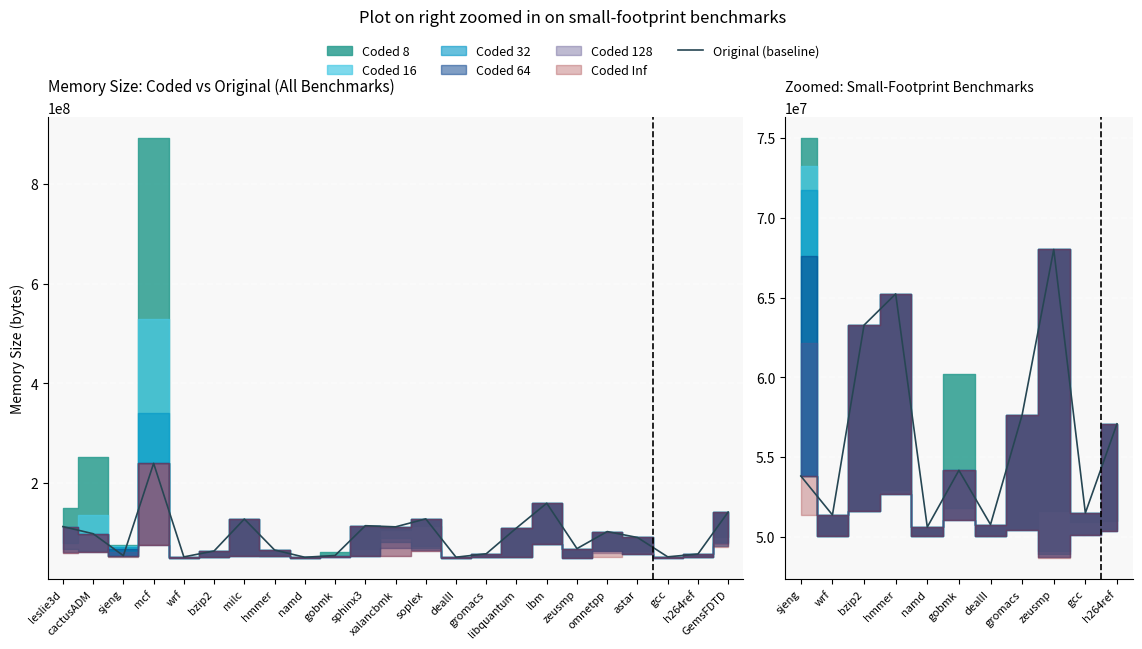

What is the difference between the values at dealII and sphinx3?

63234743